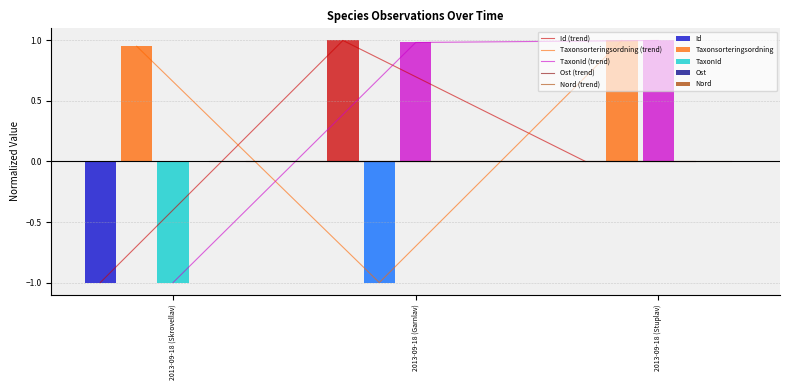

At which category is the sum across all series the highest?

2013-09-18 (Stuplav)